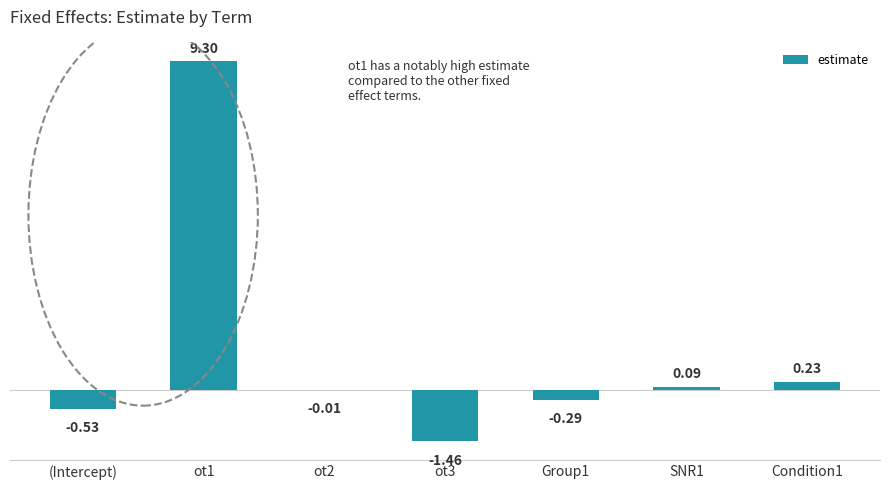

What is the change in value from (Intercept) to Group1?

+0.2